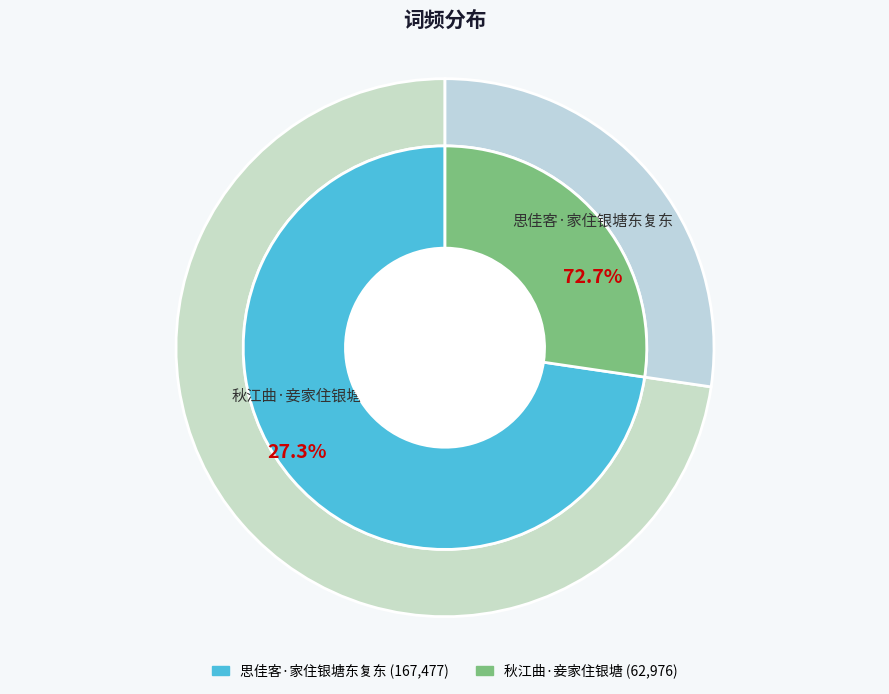

Combined, what portion of the pie is 思佳客·家住银塘东复东 and 秋江曲·妾家住银塘?

100.0%